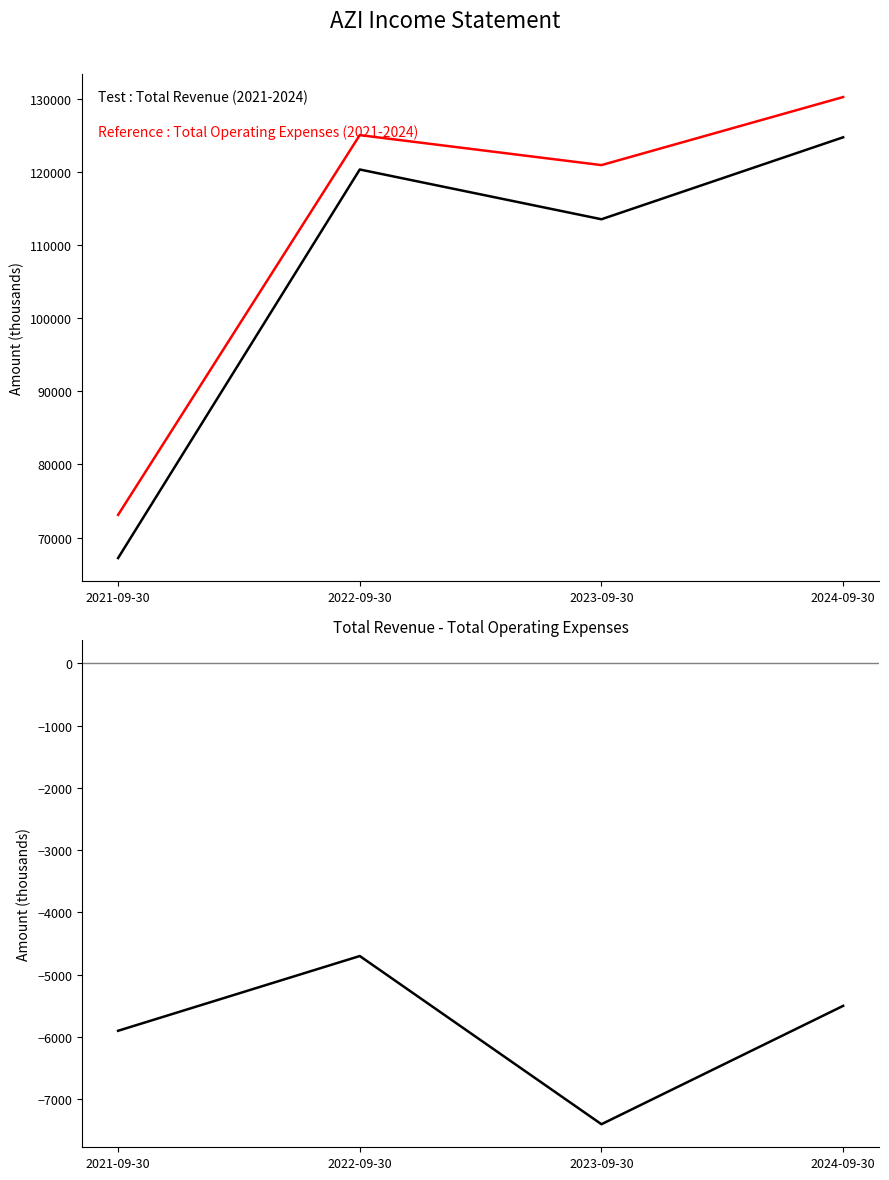

How many interior local peaks does the Total Operating Expenses series have?

1